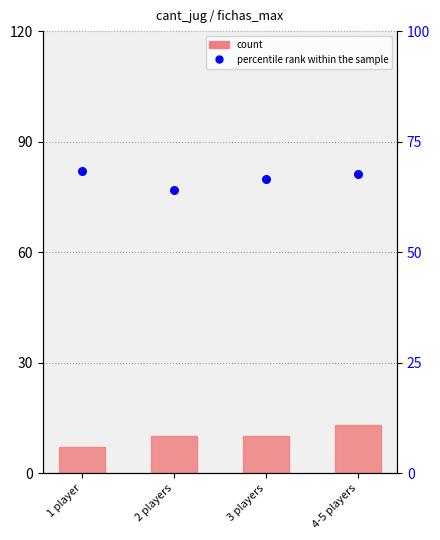

At which category is the sum across all series the highest?

4-5 players